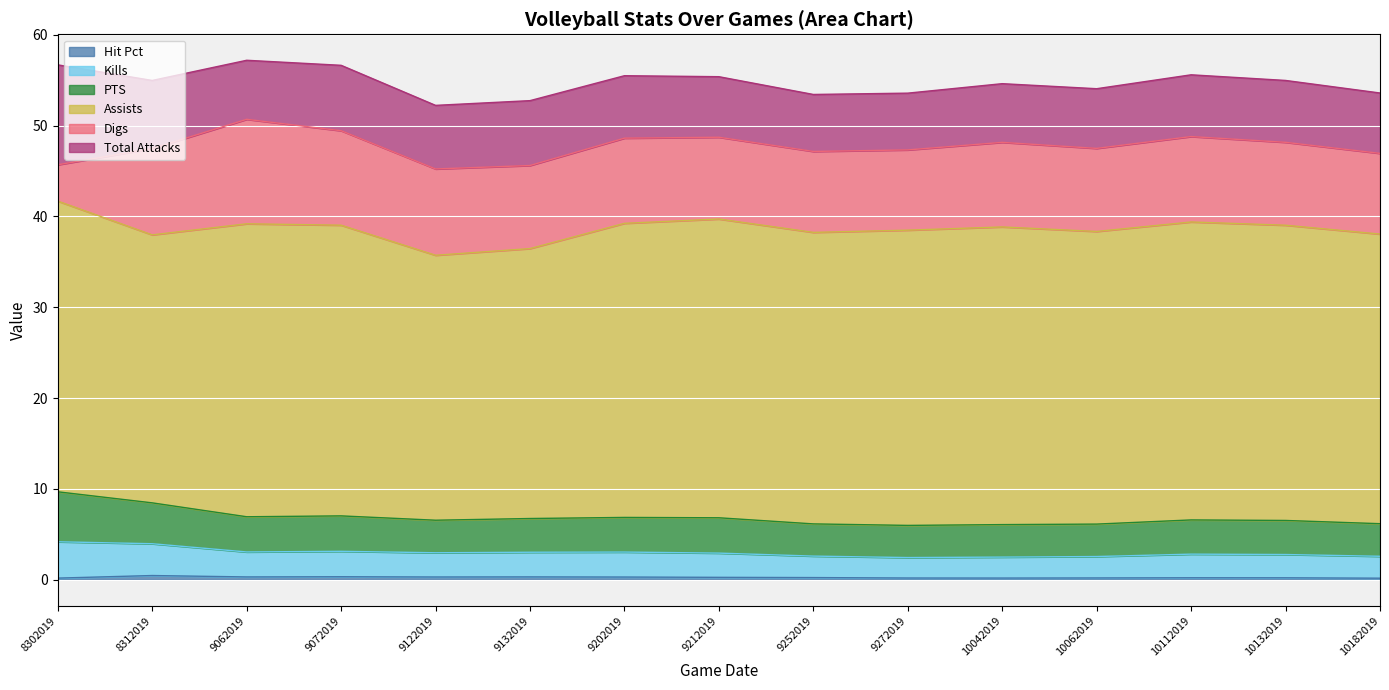

What is the difference between the PTS values at 8302019 and 9252019?

2.0